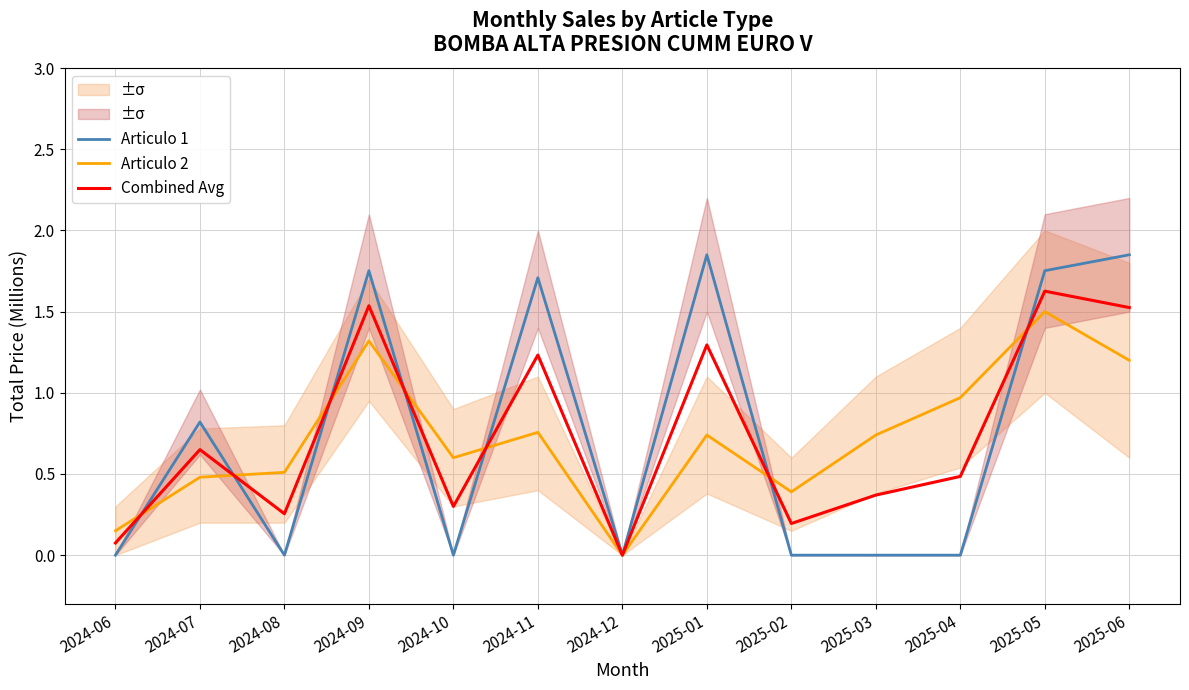

True or false: Articulo 1 has a value of 0.8 at 2024-07.

True